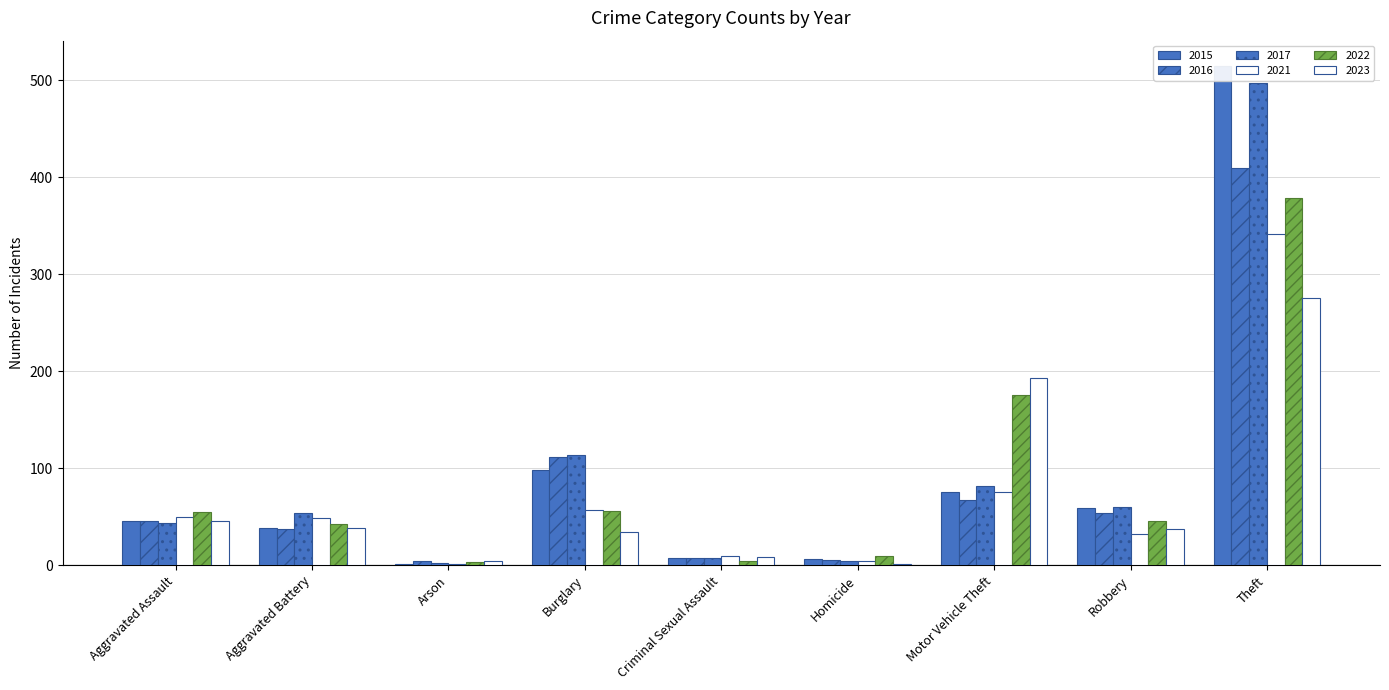

Which series has the largest total across all categories?

2017